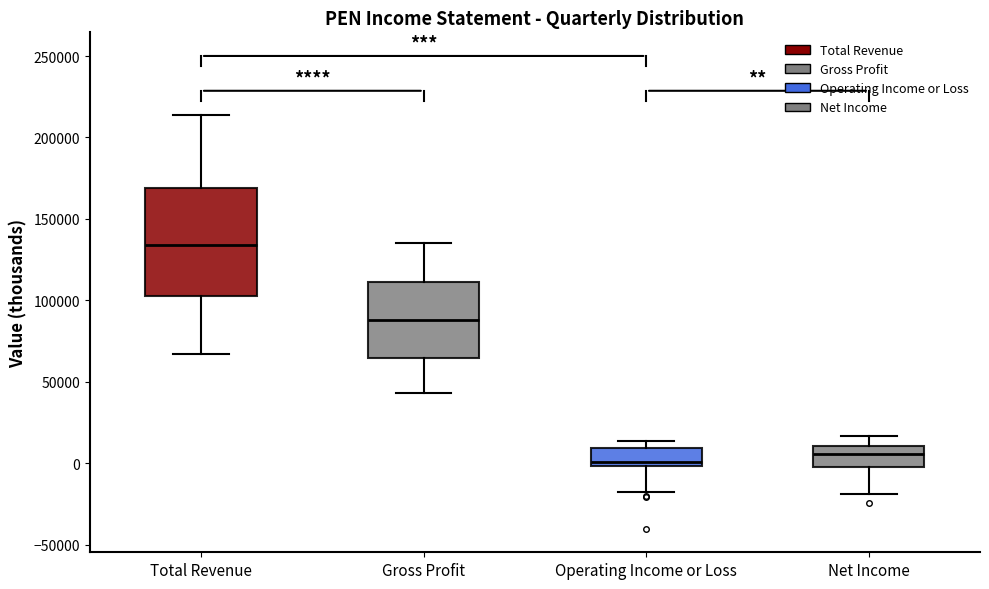

Where is the lower edge of the box for Total Revenue on the y-axis? The values are not printed on the chart, so give them approximately, as read against the axis.

105000